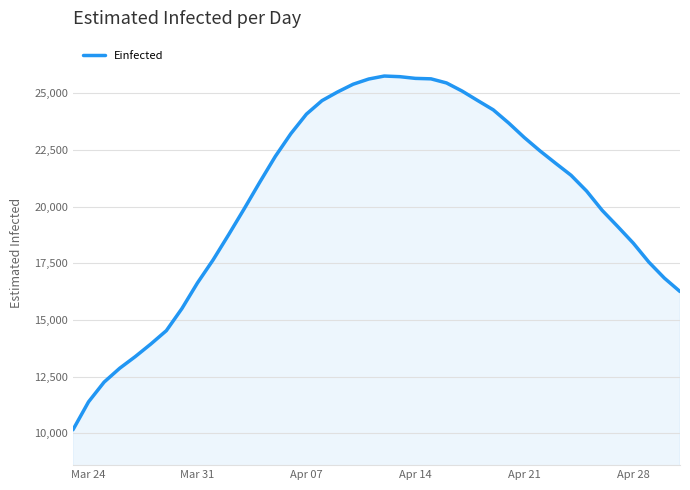

What is the difference between the maximum and minimum values?

15617.1